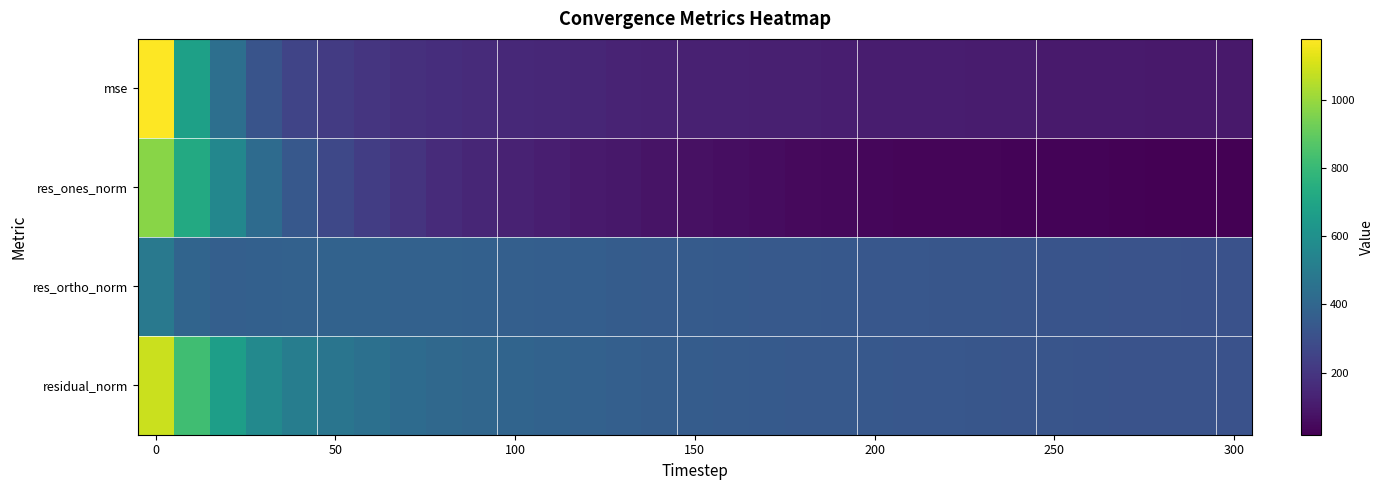

Count the number of categories in the chart.

31